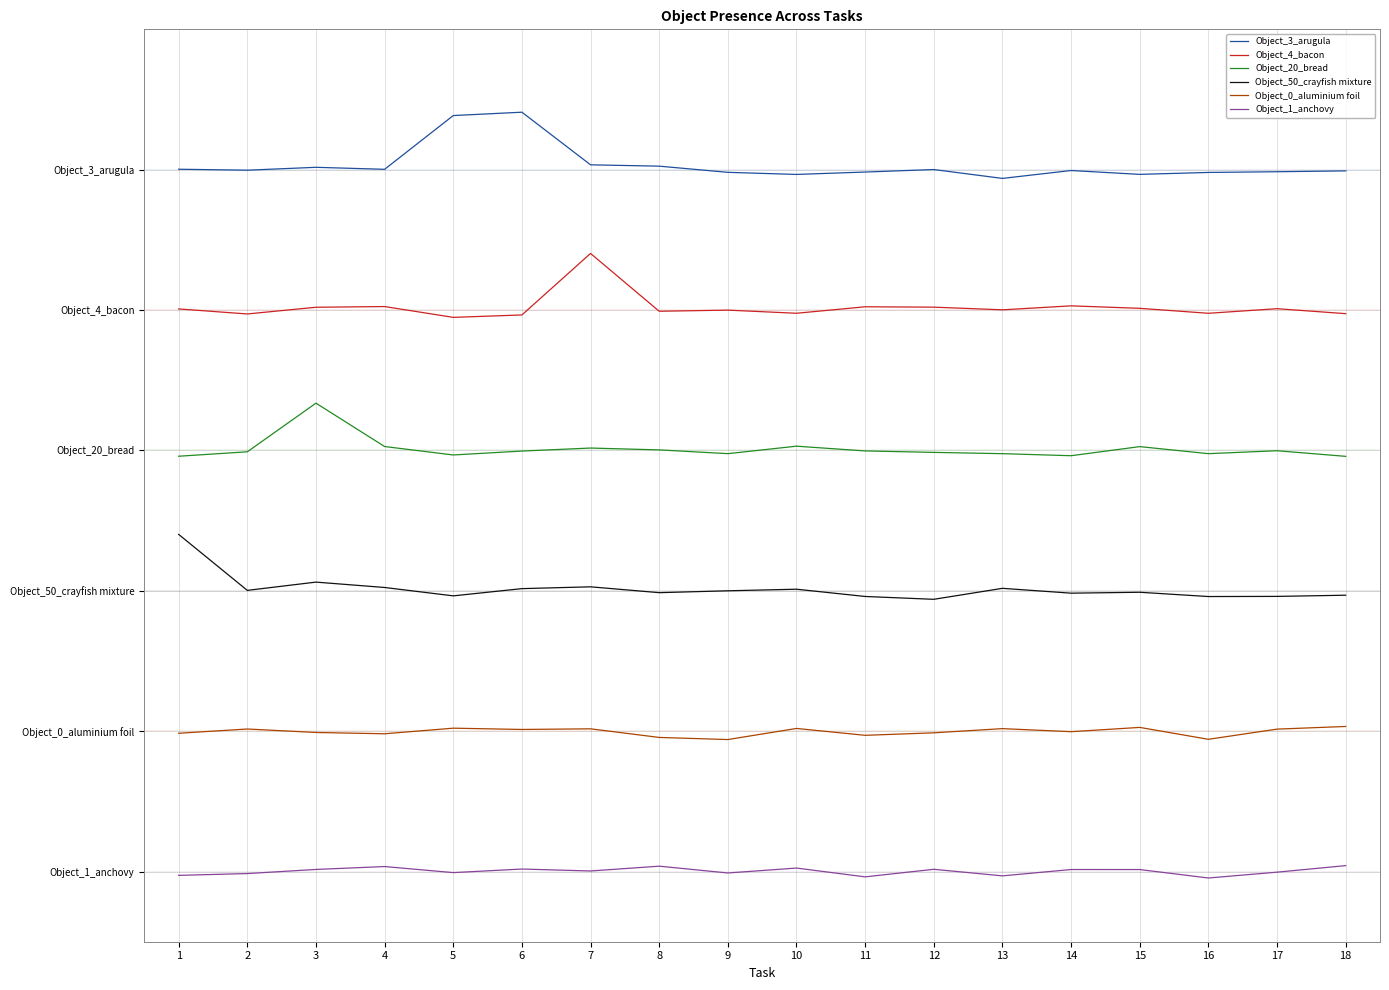

True or false: Object_20_bread and Object_4_bacon intersect in this chart.

False